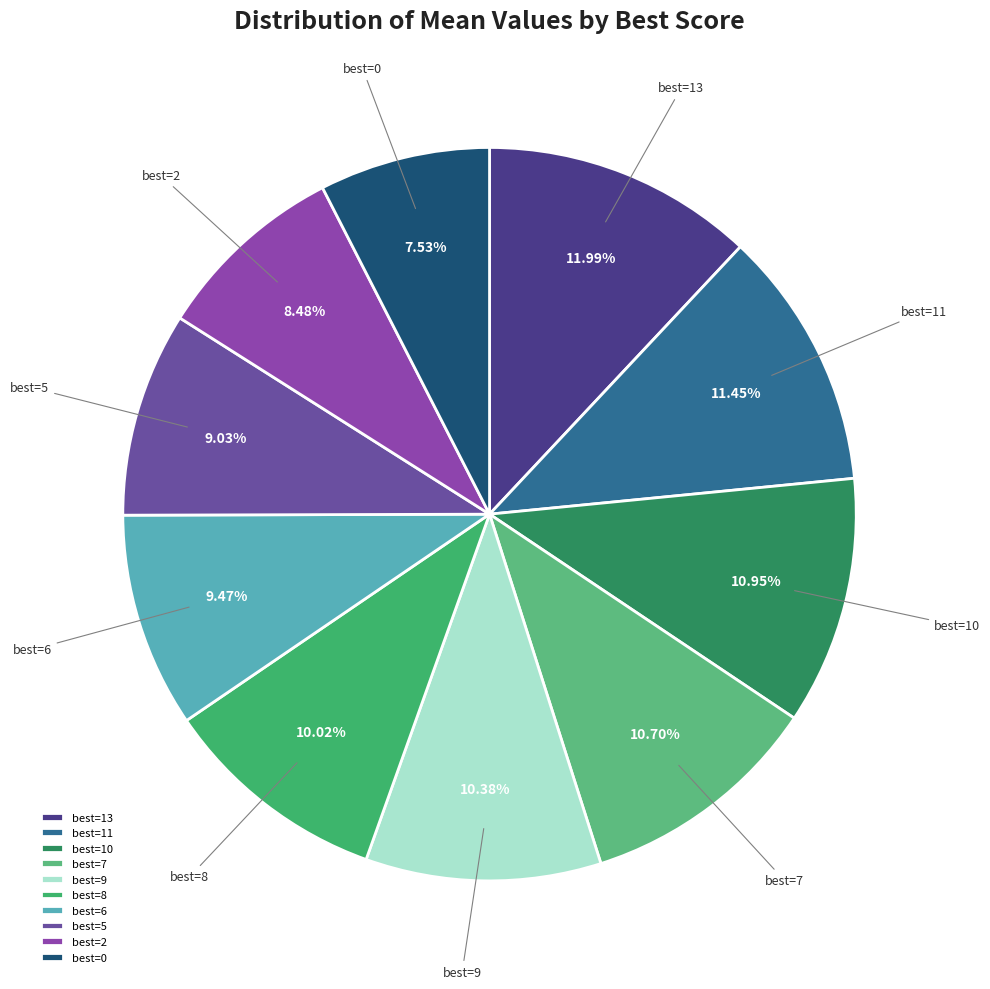

To the nearest percent, what is the difference between the largest and smallest slice percentages?

4%